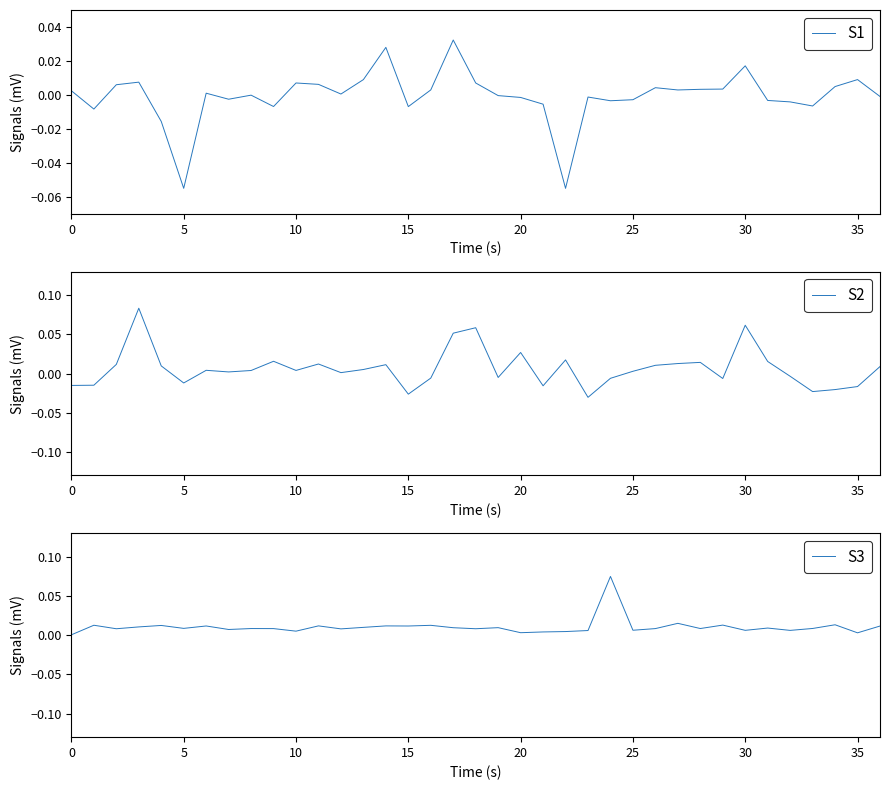

Which series has the largest total across all categories?

S3